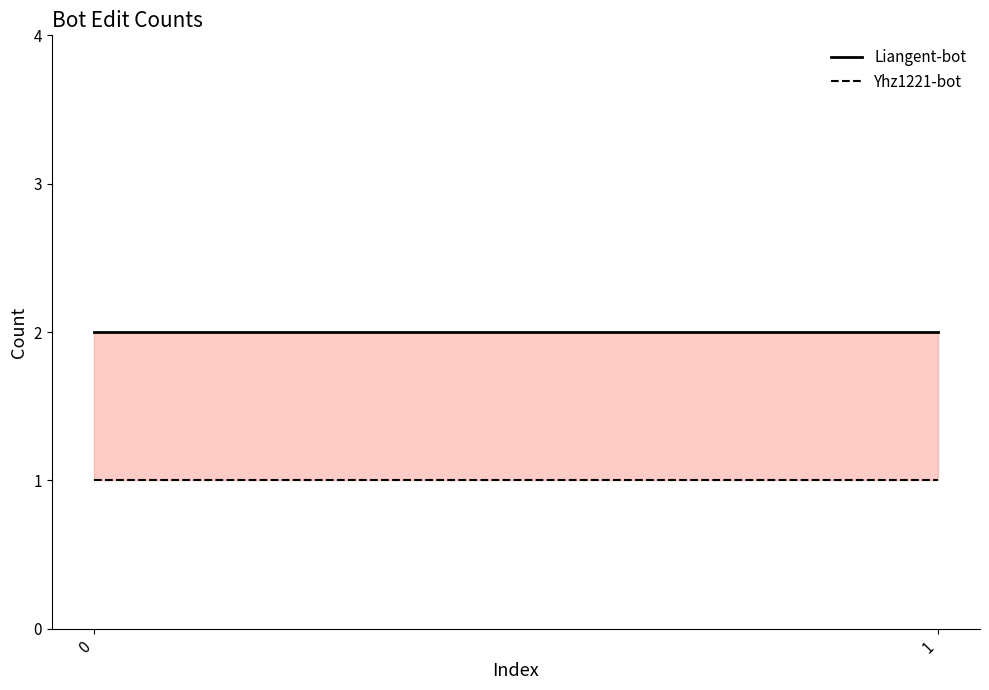

What are all the series names shown in the legend?

Liangent-bot, Yhz1221-bot